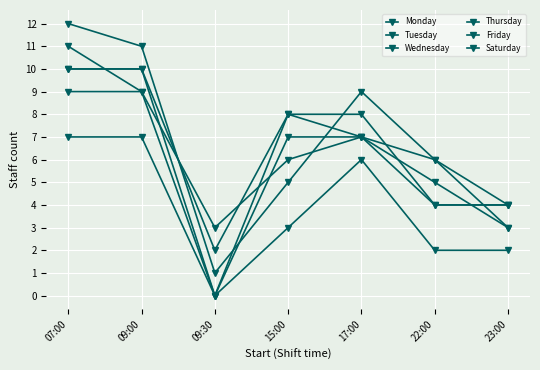

How many distinct data groups are displayed?

6